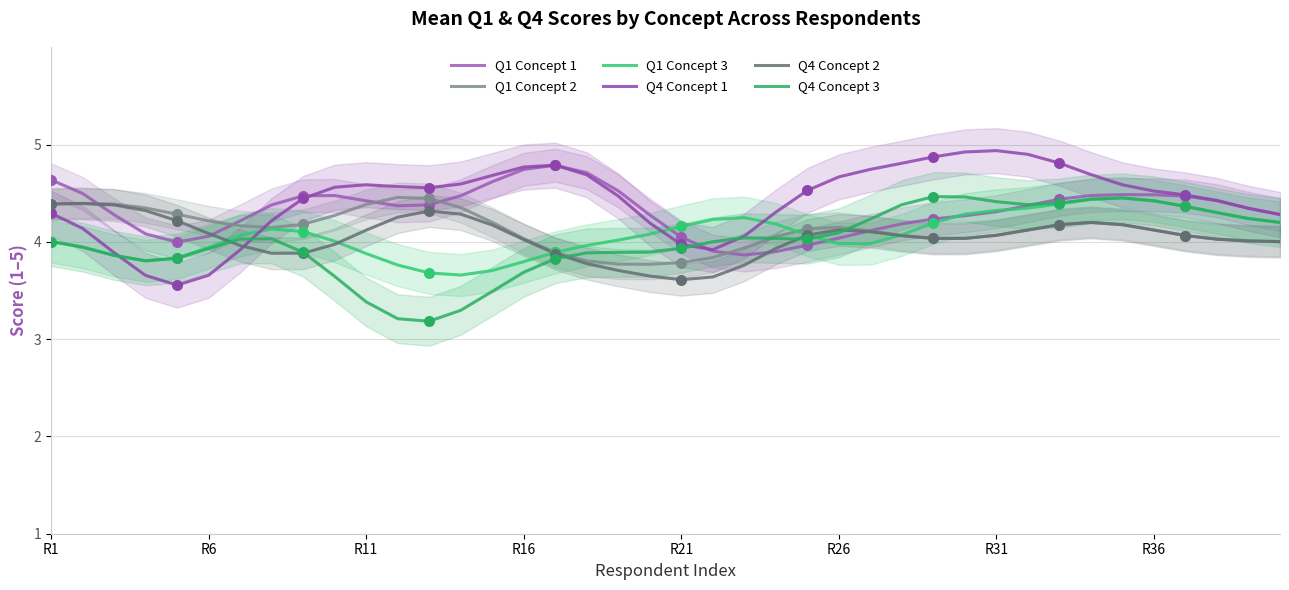

At how many categories does at least one series exceed 3?

40